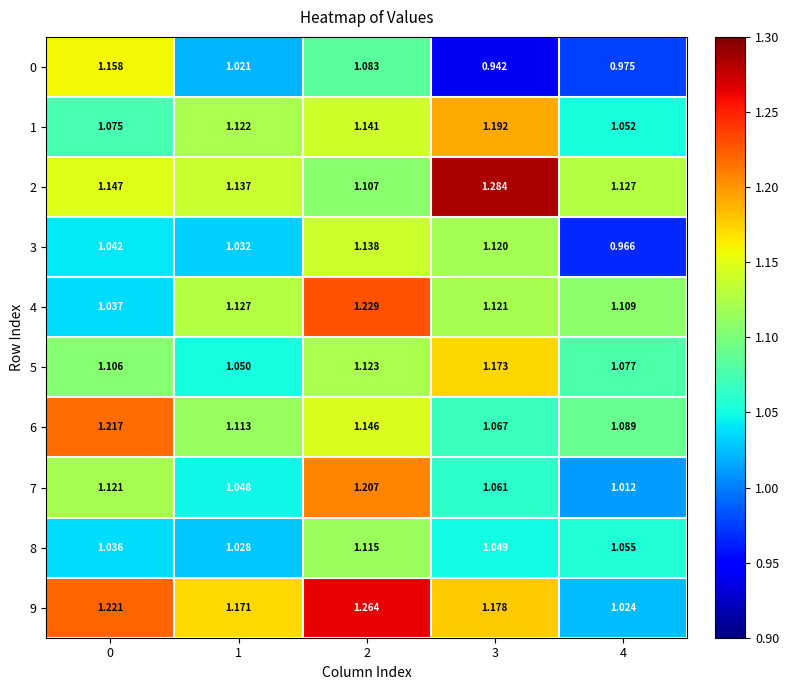

Which label corresponds to the largest value in the chart?

3